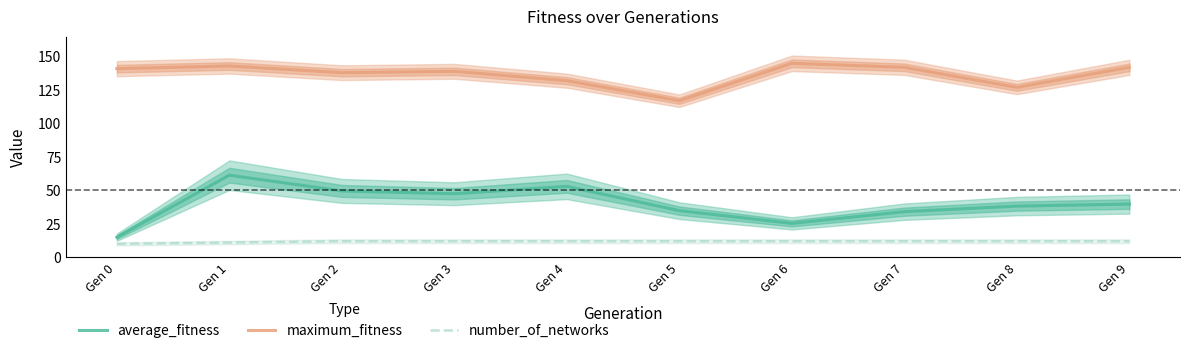

What are all the series names shown in the legend?

average_fitness, maximum_fitness, number_of_networks